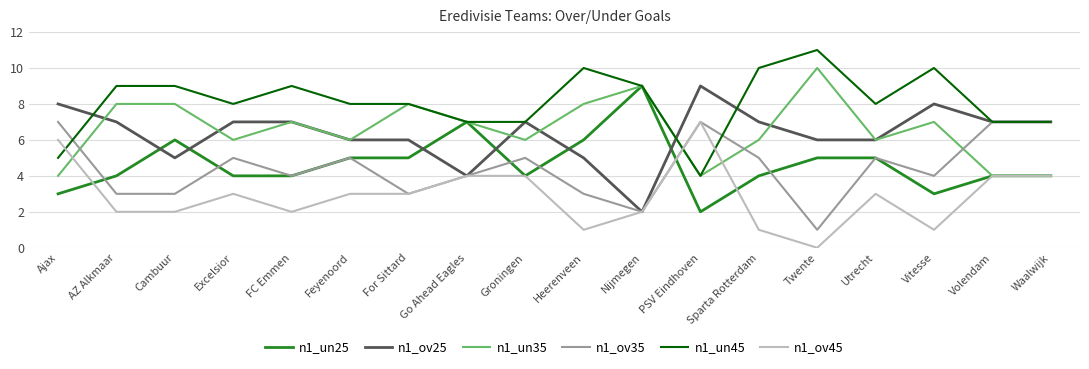

Reading left to right, extract all data points from this chart.

n1_un25: 3	4	6	4	4	5	5	7	4	6	9	2	4	5	5	3	4	4
n1_ov25: 8	7	5	7	7	6	6	4	7	5	2	9	7	6	6	8	7	7
n1_un35: 4	8	8	6	7	6	8	7	6	8	9	4	6	10	6	7	4	4
n1_ov35: 7	3	3	5	4	5	3	4	5	3	2	7	5	1	5	4	7	7
n1_un45: 5	9	9	8	9	8	8	7	7	10	9	4	10	11	8	10	7	7
n1_ov45: 6	2	2	3	2	3	3	4	4	1	2	7	1	0	3	1	4	4